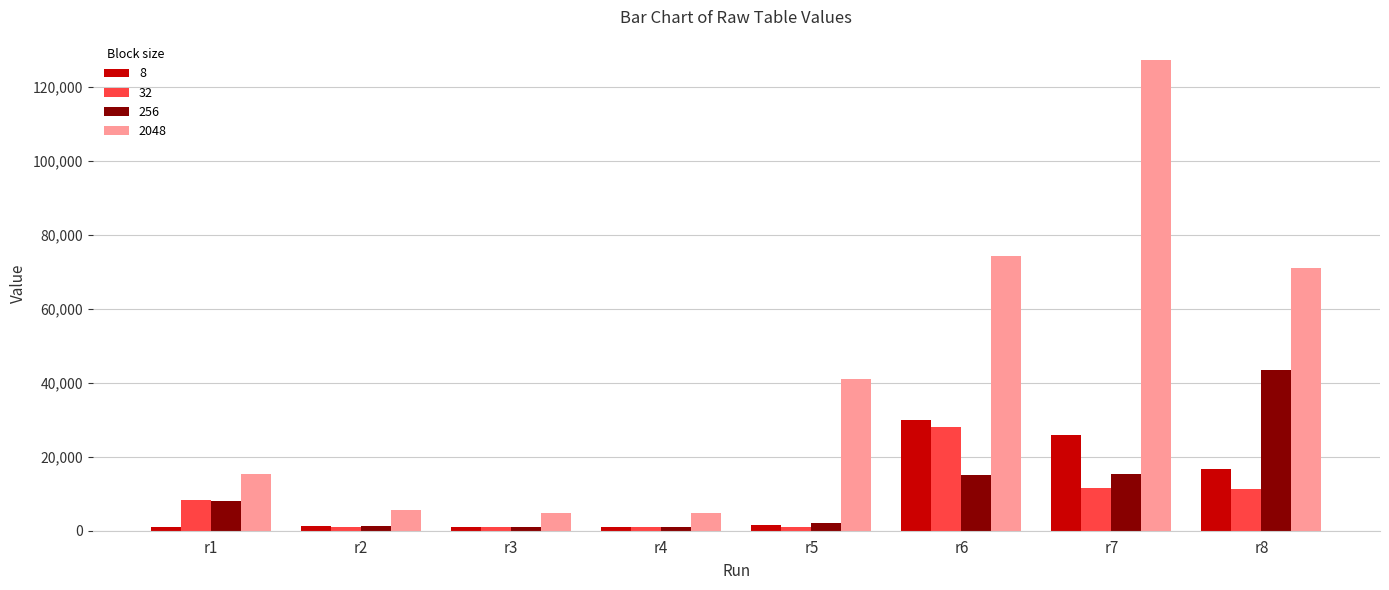

What is the difference between the second highest and minimum values in the 2048 series?

69526